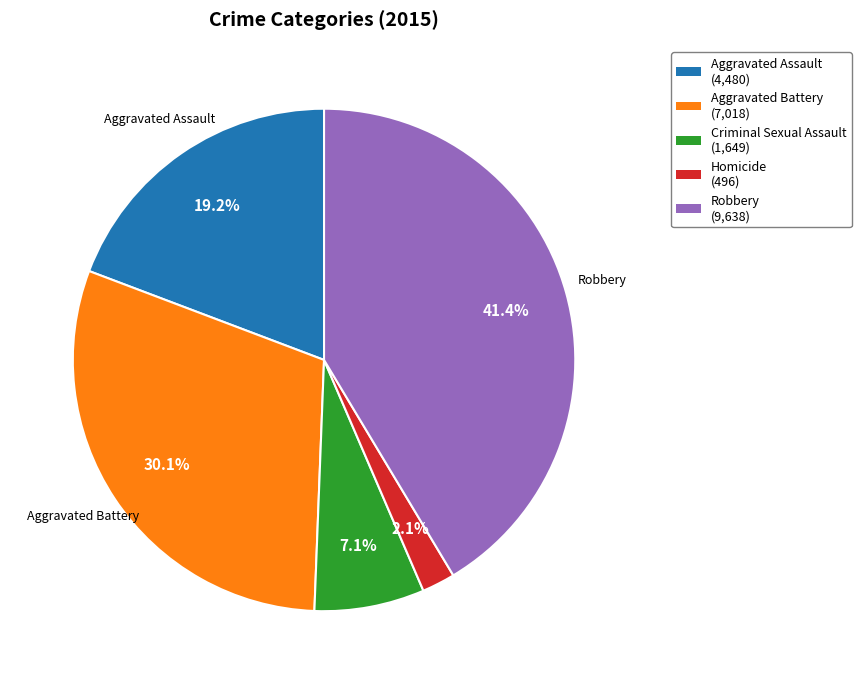

Does any single category account for the majority?

No